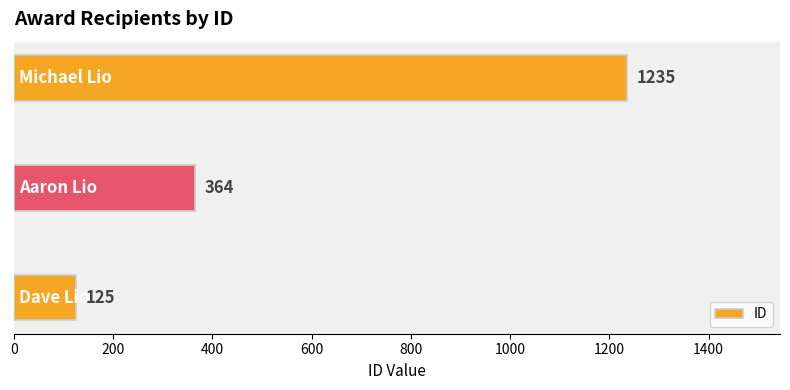

What is the difference between the maximum and minimum values?

1110